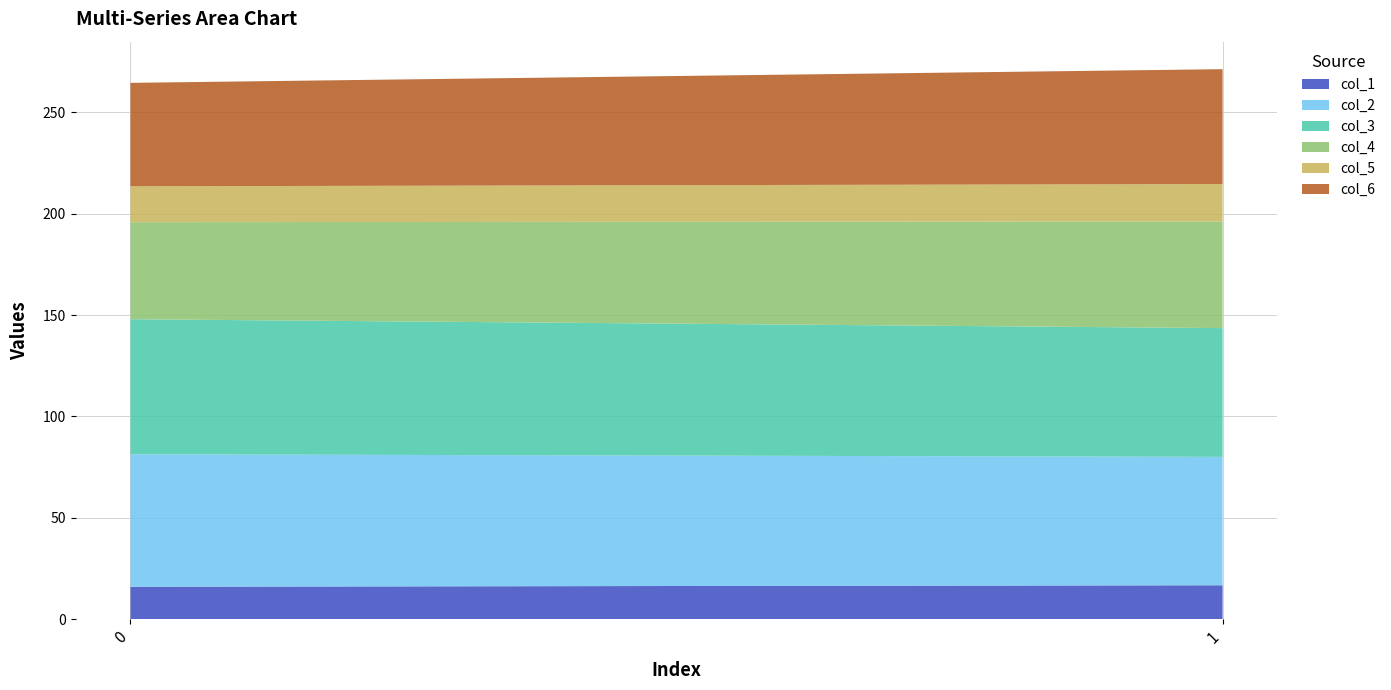

Reading left to right, transcribe all the data shown in this chart.

col_1: 16.1	16.8
col_2: 65.3	63.3
col_3: 66.6	63.5
col_4: 47.8	52.6
col_5: 17.7	18.4
col_6: 51.0	56.6